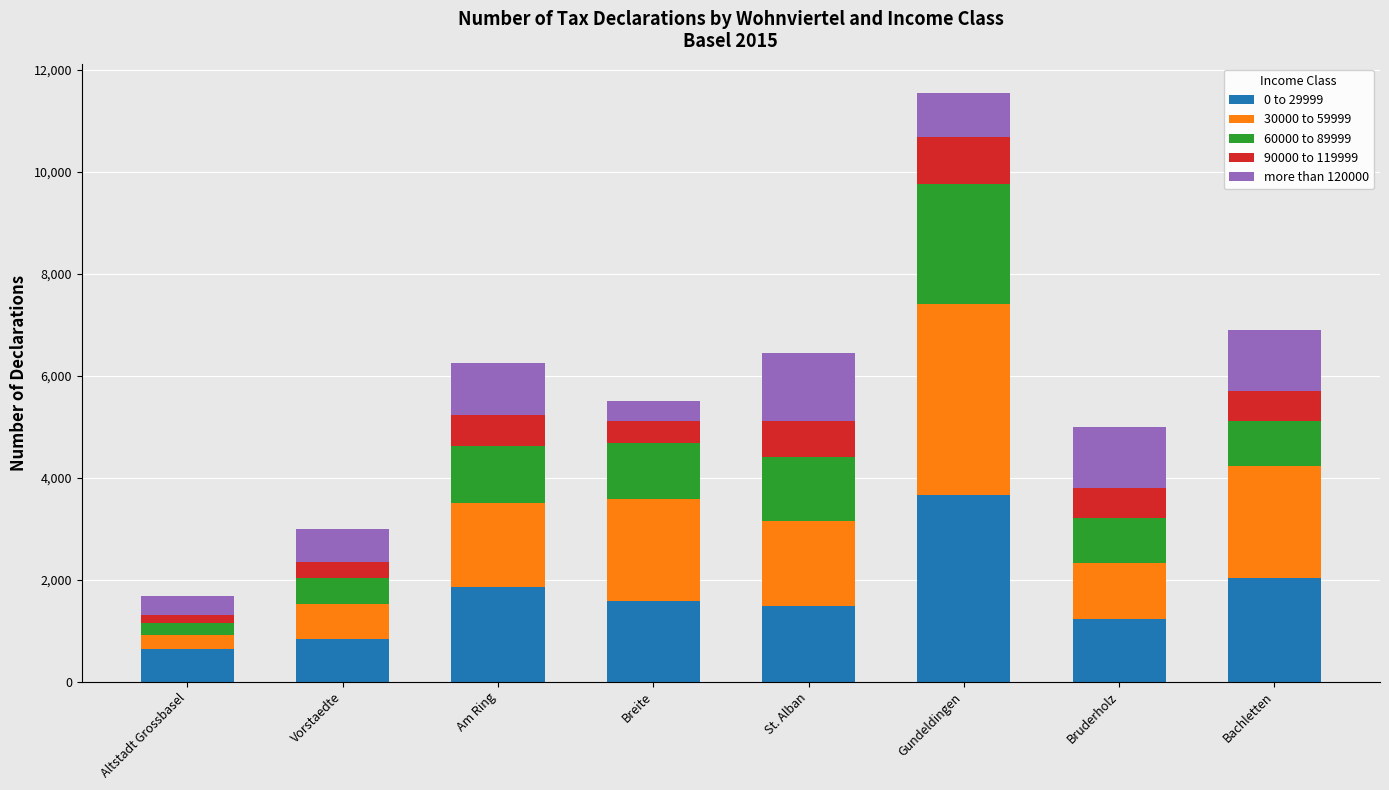

How many series are shown in this chart?

5